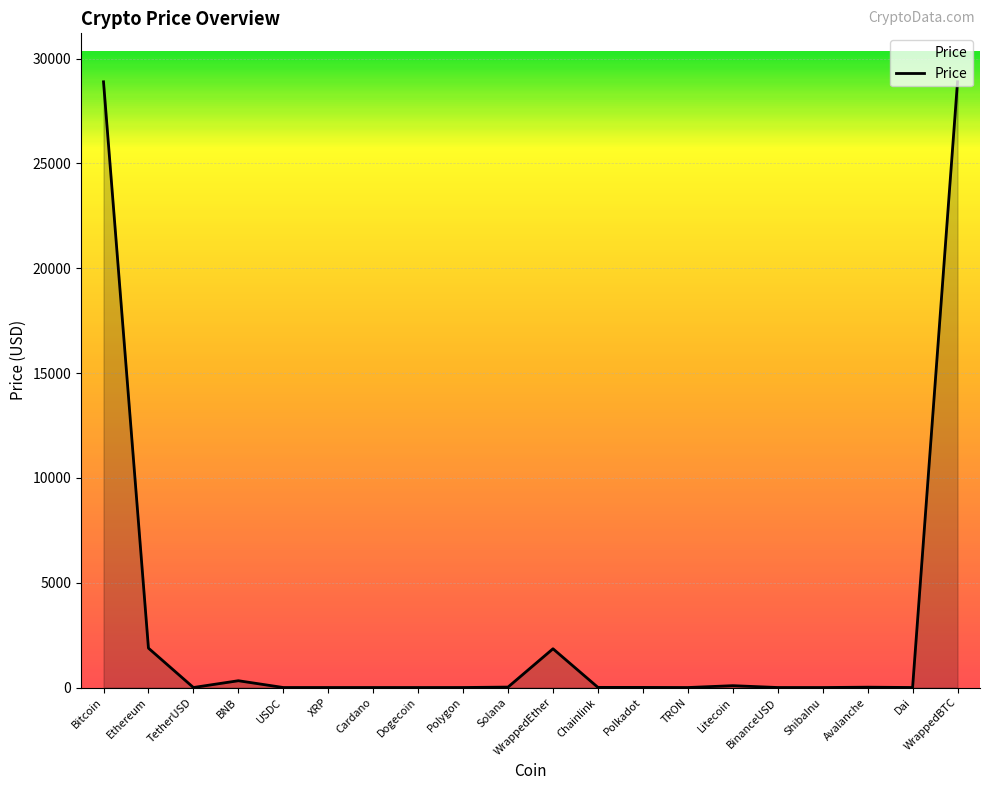

How many series are shown in this chart?

1